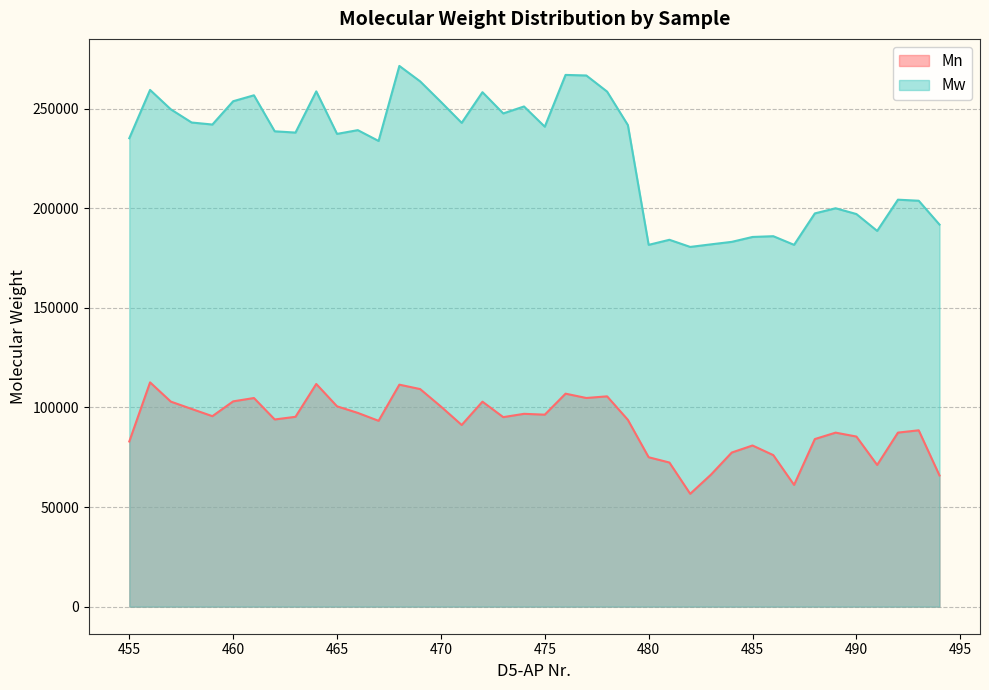

Which series changed the most between 461 and 494?

Mw